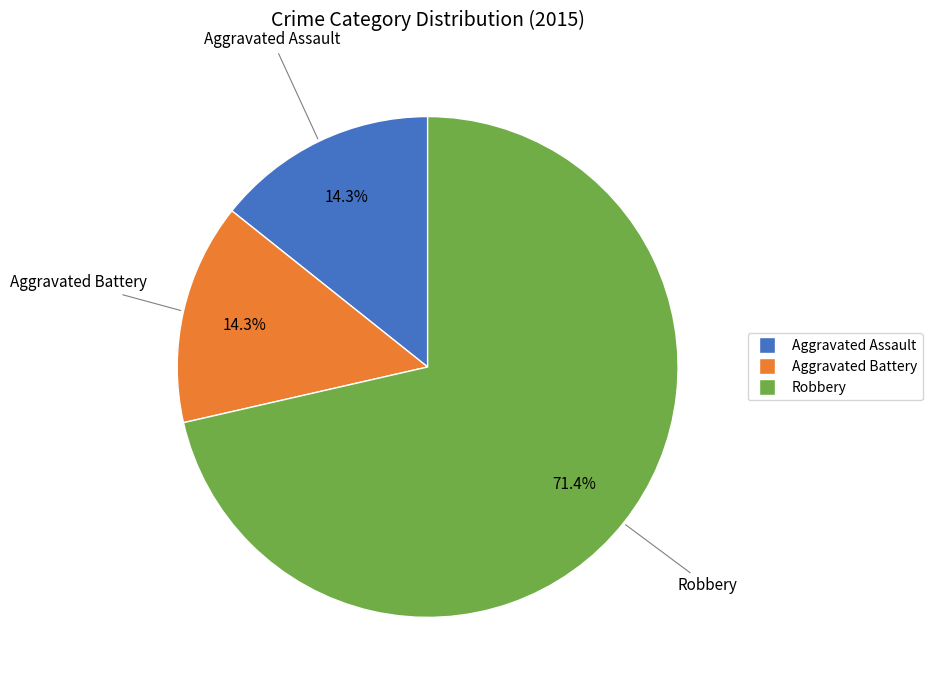

To the nearest percent, what portion does Aggravated Battery represent?

14%